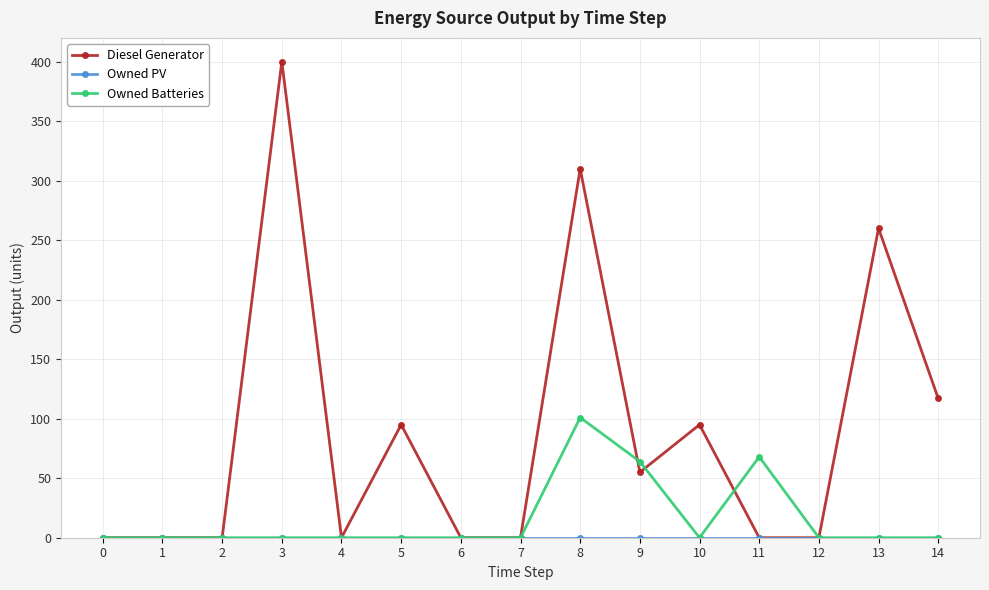

Is it true that Owned Batteries equals 68 at 11?

True